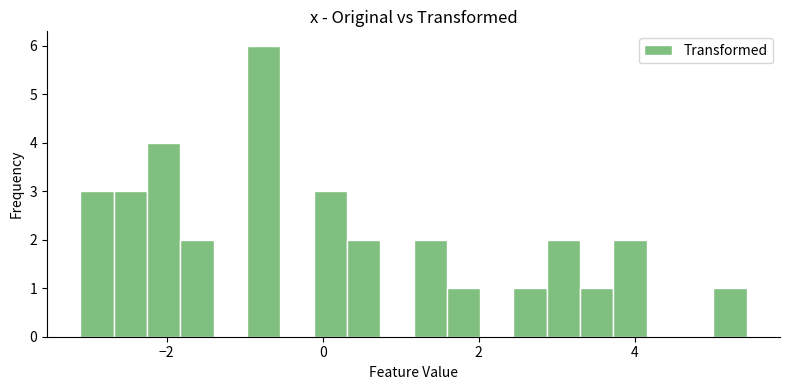

Around what value on the x-axis is the tallest bar? Give the approximate position of its centre, as read against the axis.

-0.8